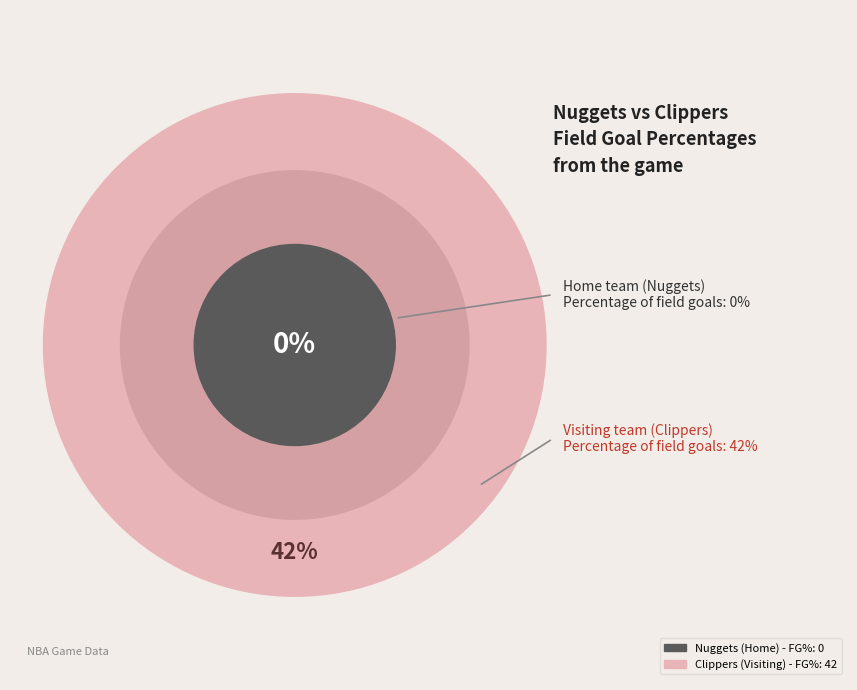

Combined, what portion of the pie is Visiting team (Clippers) and Home team (Nuggets)?

100.0%